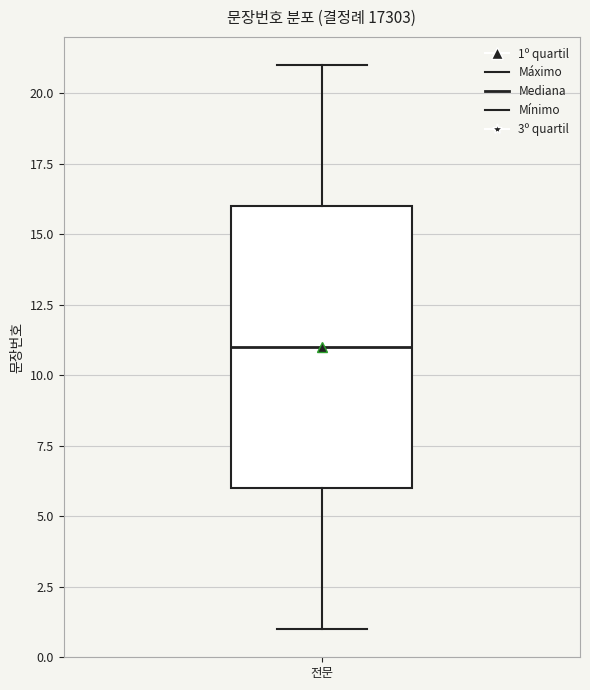

Read this box plot against the y-axis: the position of the median line, the range covered by the box, and the ends of both whiskers. The values are not printed on the chart, so give them approximately, as read against the axis.

median 11, box 6 to 16, whiskers 1 to 21